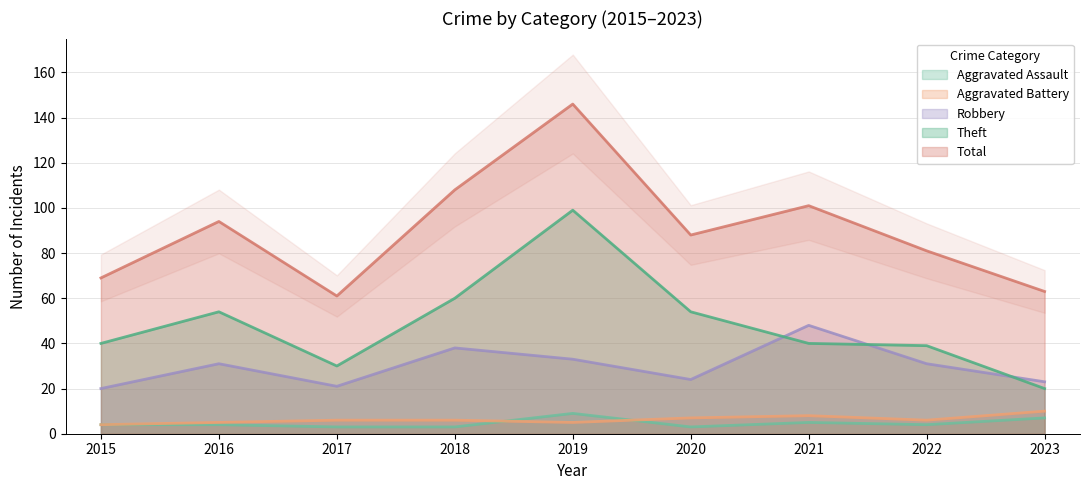

Between 2021 and 2016, which is larger?

2021